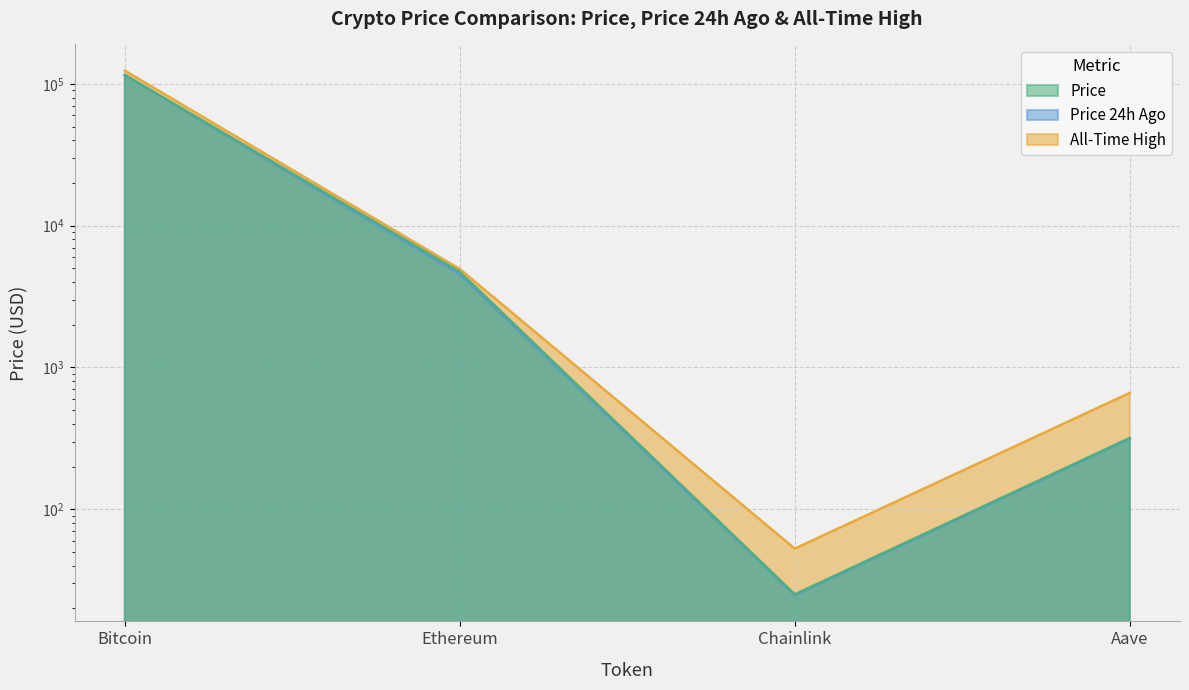

Is it true that price equals 115858.0 at Bitcoin?

True